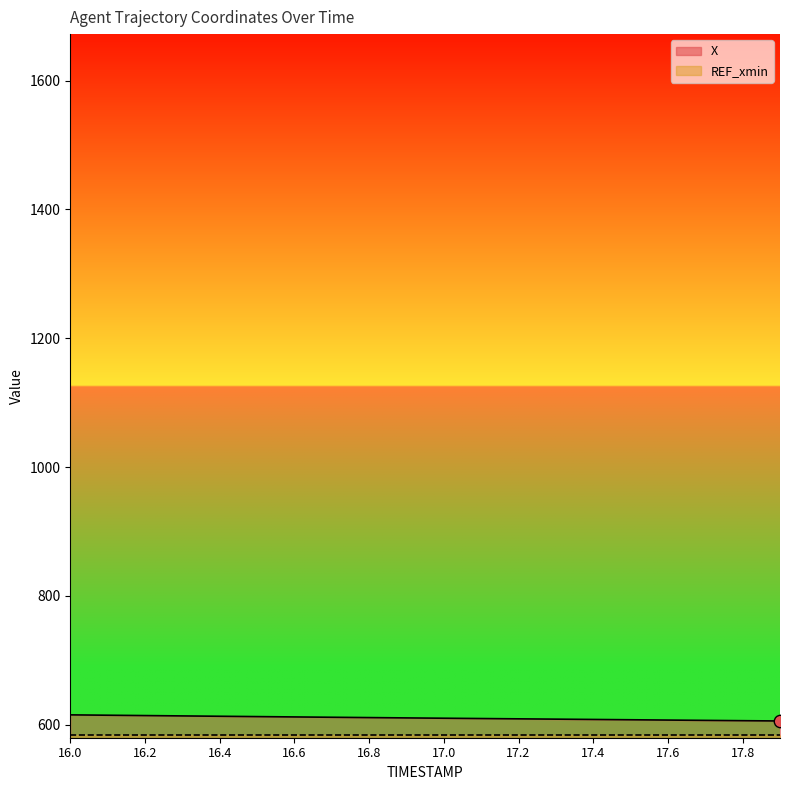

At how many categories does at least one series exceed 608?

15